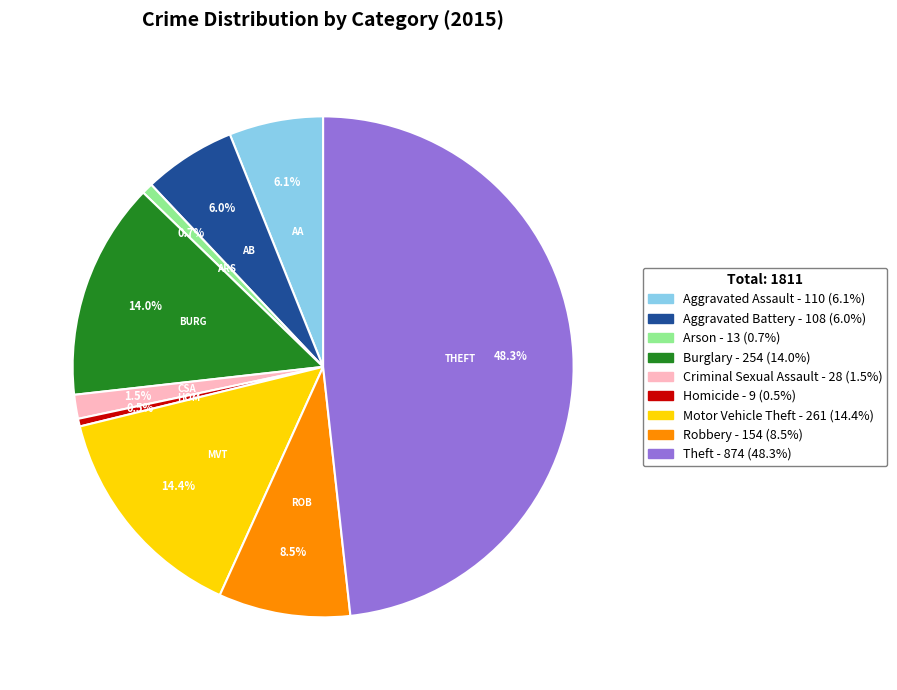

Does Motor Vehicle Theft account for over 50% of the chart?

No